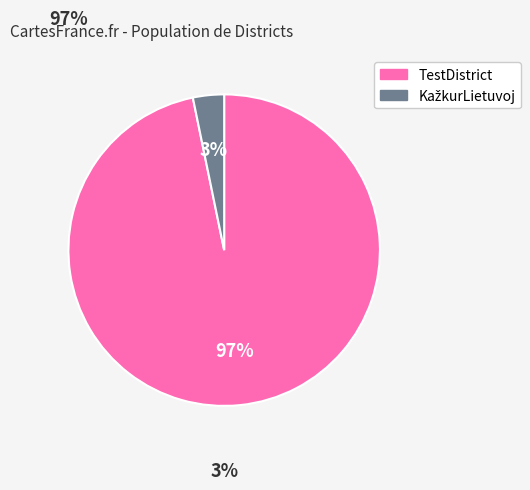

What percentage is the TestDistrict slice, to the nearest percent?

97%